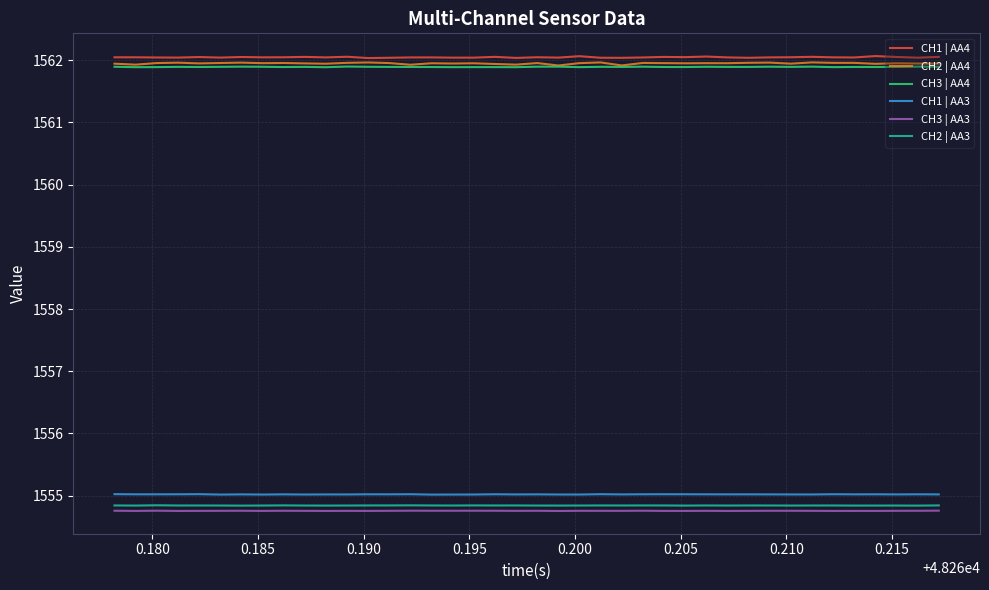

True or false: CH2 | AA3 and CH3 | AA3 intersect in this chart.

False